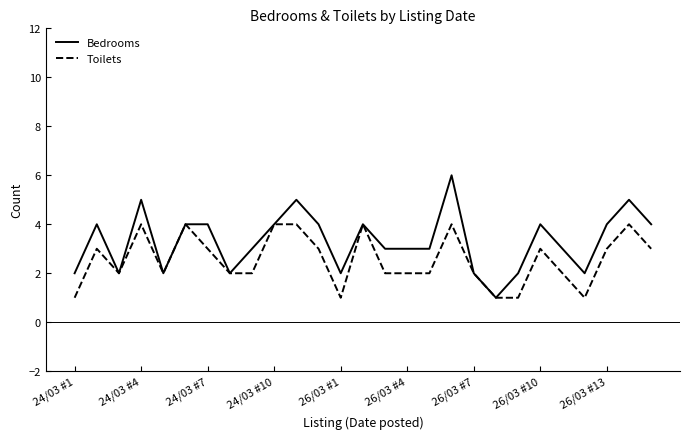

Which series has the largest range (max minus min)?

Bedrooms